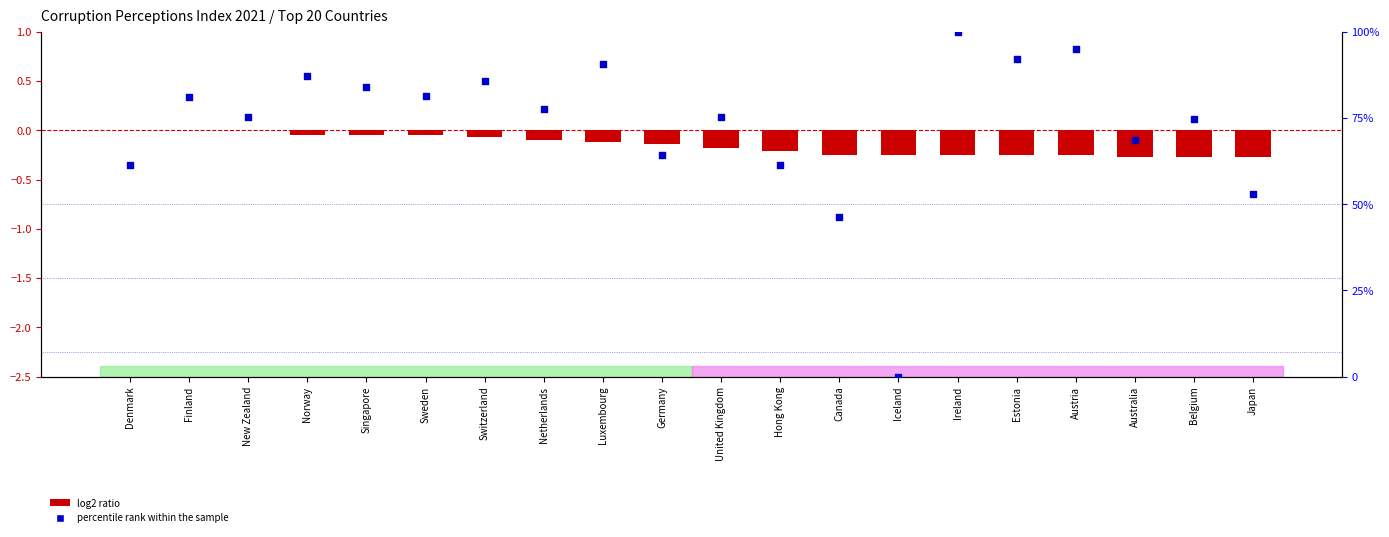

What is the total value across all series at Ireland?

99.8